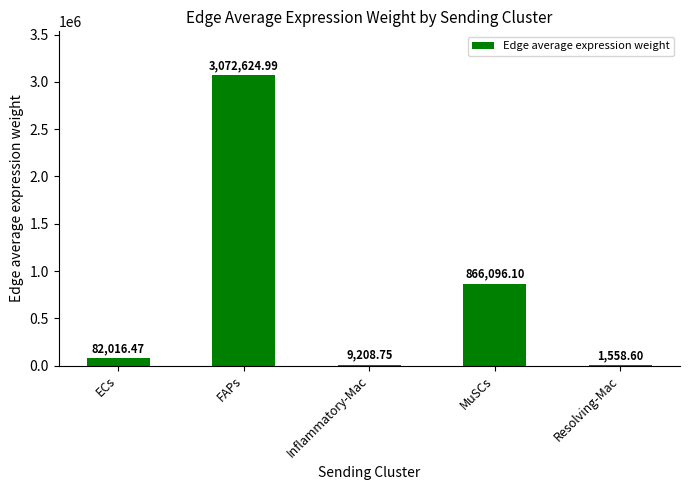

How many series are shown in this chart?

1